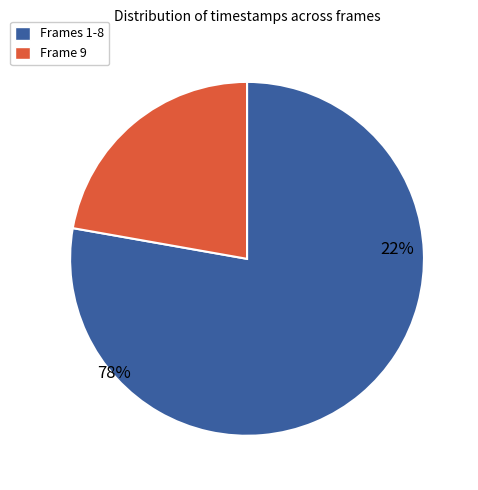

Is 7 the majority of the pie?

No